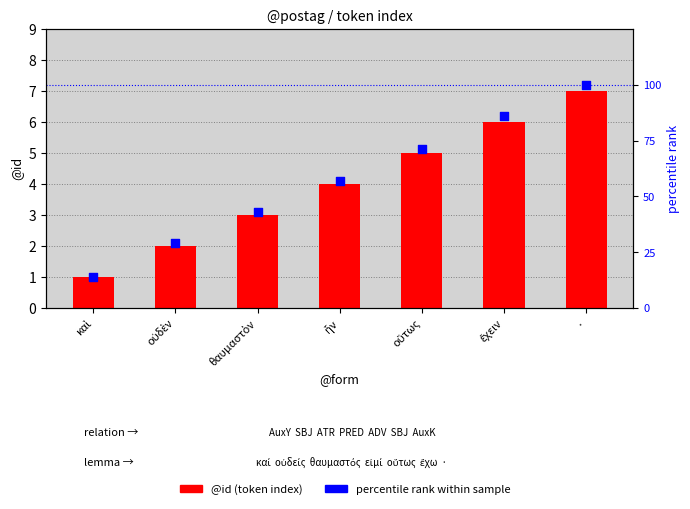

At which category is the sum across all series the highest?

·